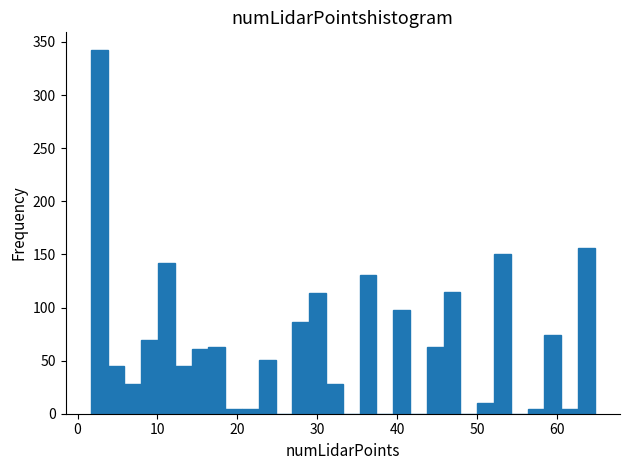

Around what value on the x-axis is the tallest bar? Give the approximate position of its centre, as read against the axis.

3